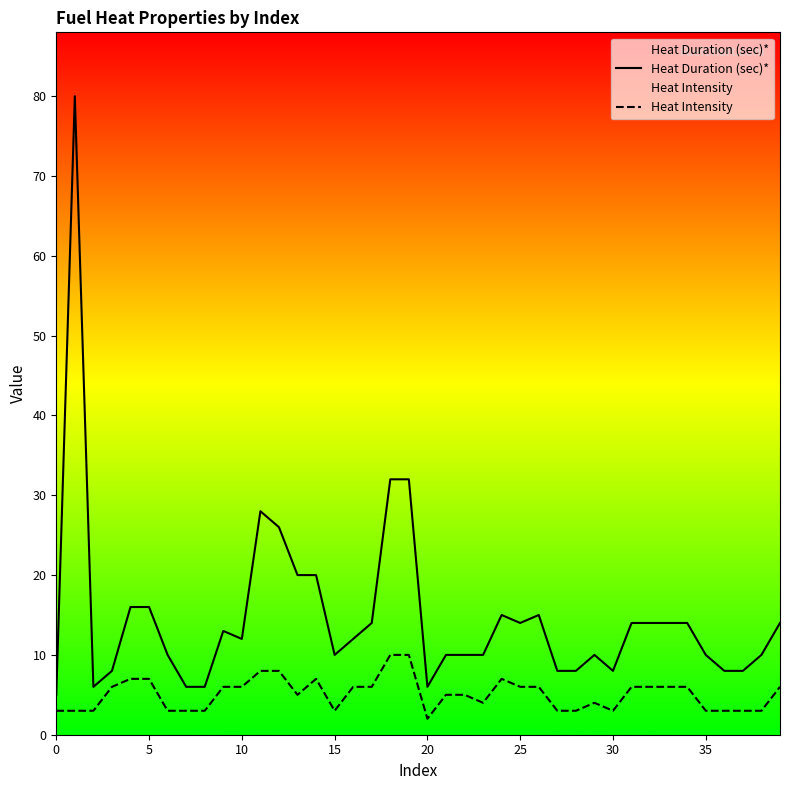

What is the total value across all series at 37?

11